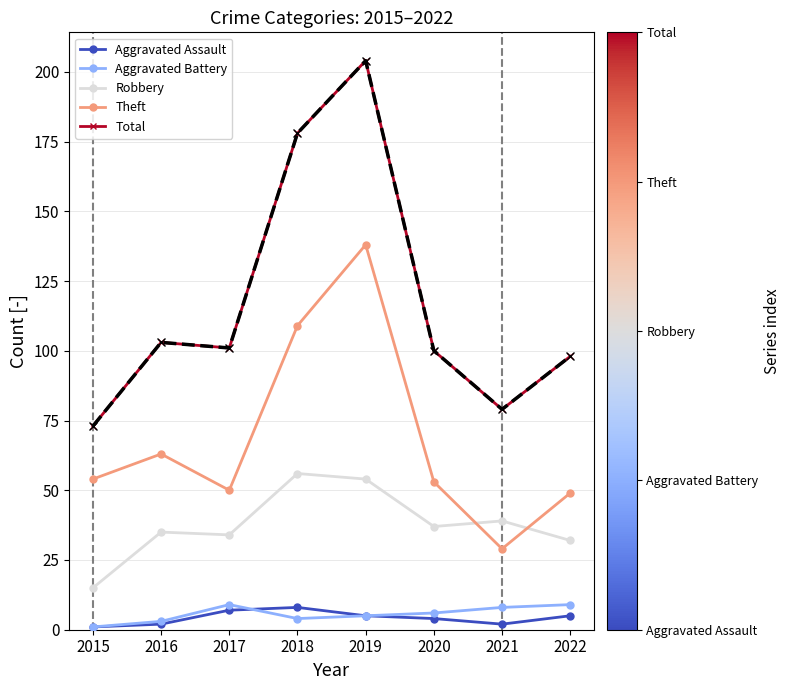

Which series has the largest total across all categories?

Total